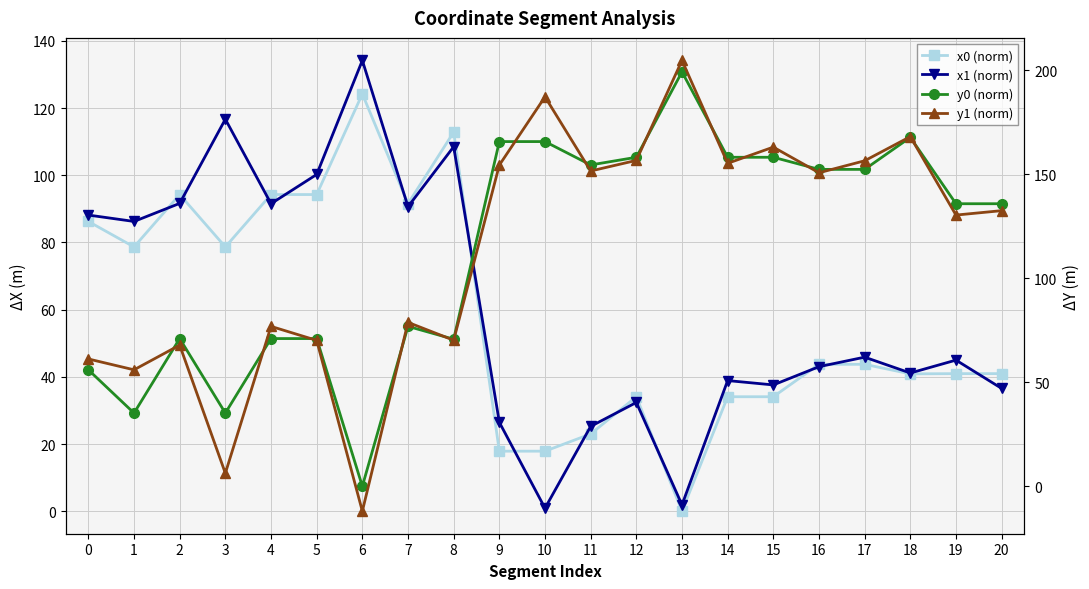

The y1 (norm) series shows 168.2 at 18. True or false?

True